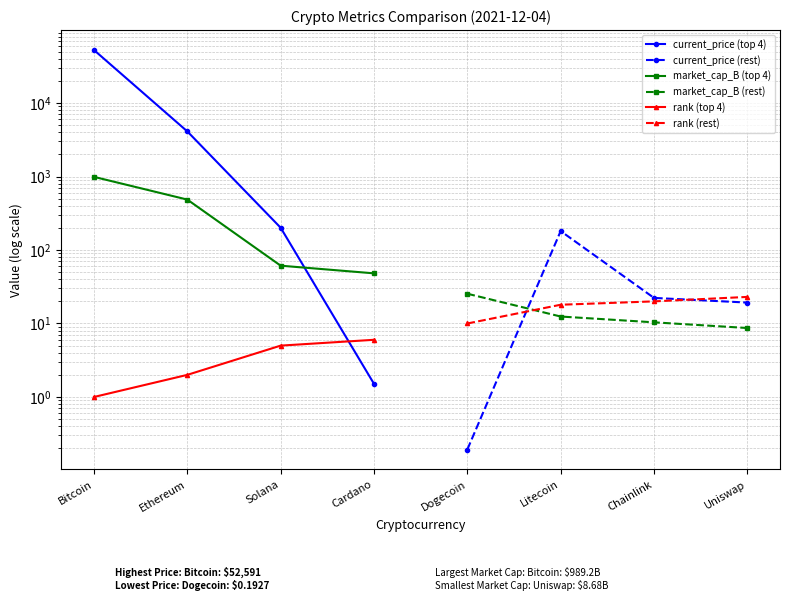

List the series in order of their peak value, highest first.

current_price (top 4), market_cap_B (top 4), current_price (rest), market_cap_B (rest), rank (rest), rank (top 4)